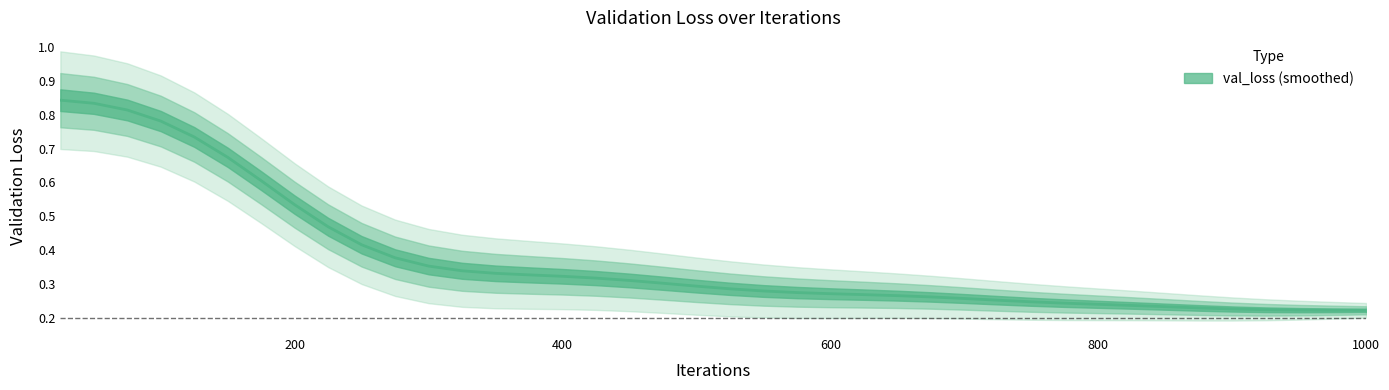

Is it true that the value at 975 is 0.2?

True